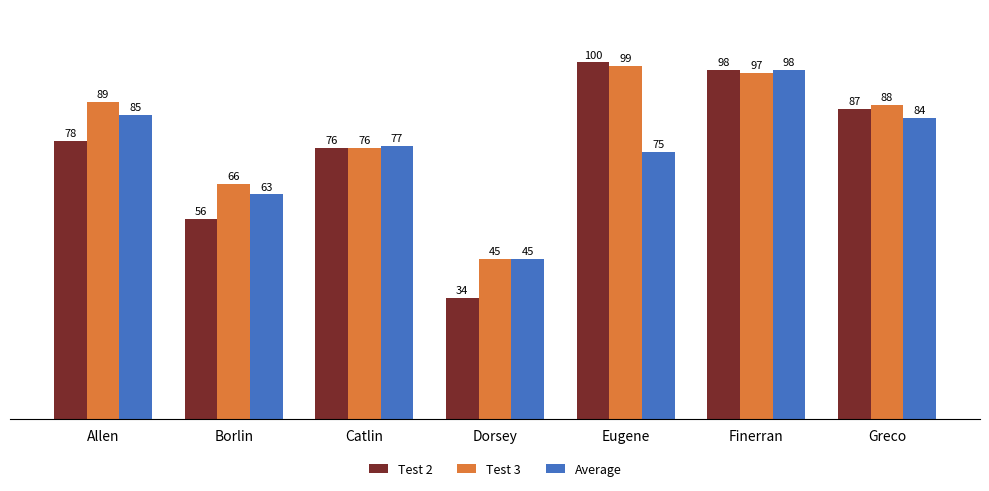

What is the difference between the highest and lowest values at Eugene?

25.0